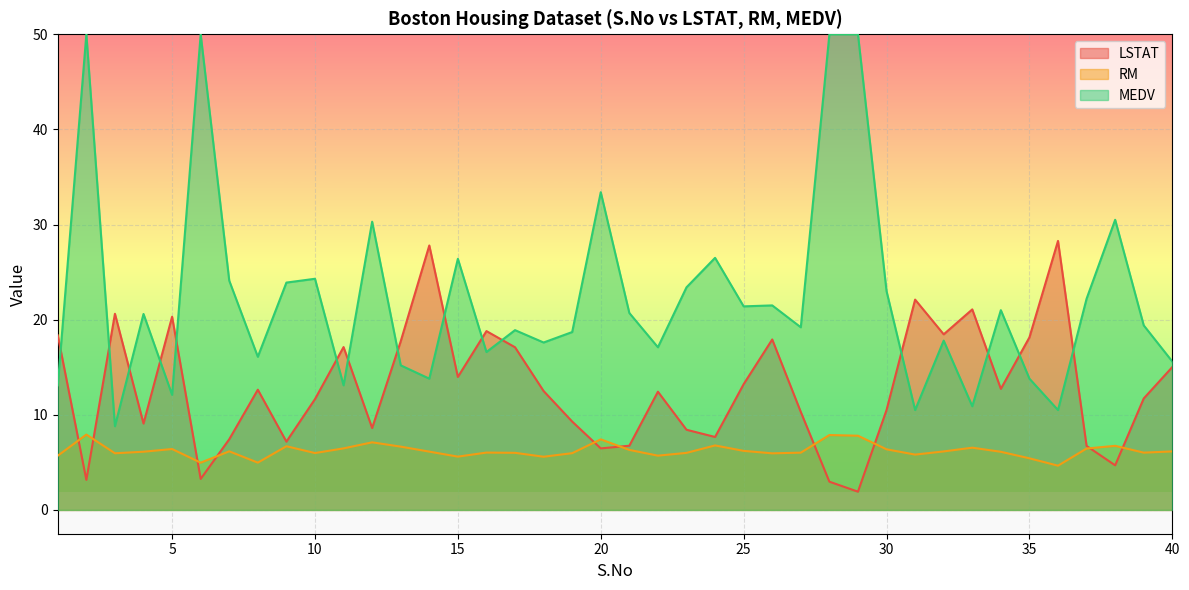

Reading left to right, extract all data points from this chart.

LSTAT: 1=18.4	2=3.2	3=20.6	4=9.1	5=20.3	6=3.3	7=7.4	8=12.6	9=7.2	10=11.7	11=17.1	12=8.6	13=17.7	14=27.8	15=14.0	16=18.8	17=17.1	18=12.5	19=9.3	20=6.5	21=6.8	22=12.4	23=8.4	24=7.7	25=13.2	26=17.9	27=10.3	28=3.0	29=1.9	30=10.5	31=22.1	32=18.5	33=21.1	34=12.7	35=18.1	36=28.3	37=6.7	38=4.7	39=11.7	40=15.0
RM: 1=5.7	2=7.9	3=6.0	4=6.1	5=6.4	6=5.0	7=6.2	8=5.0	9=6.7	10=6.0	11=6.5	12=7.1	13=6.7	14=6.1	15=5.6	16=6.0	17=6.0	18=5.6	19=6.0	20=7.4	21=6.3	22=5.7	23=6.0	24=6.8	25=6.2	26=6.0	27=6.0	28=7.9	29=7.8	30=6.4	31=5.8	32=6.2	33=6.5	34=6.1	35=5.4	36=4.7	37=6.5	38=6.7	39=6.0	40=6.2
MEDV: 1=13.1	2=50.0	3=8.8	4=20.6	5=12.1	6=50.0	7=24.1	8=16.1	9=23.9	10=24.3	11=13.1	12=30.3	13=15.2	14=13.8	15=26.4	16=16.6	17=18.9	18=17.6	19=18.7	20=33.4	21=20.7	22=17.1	23=23.4	24=26.5	25=21.4	26=21.5	27=19.2	28=50.0	29=50.0	30=23.0	31=10.5	32=17.8	33=10.9	34=21.0	35=13.8	36=10.5	37=22.2	38=30.5	39=19.4	40=15.6